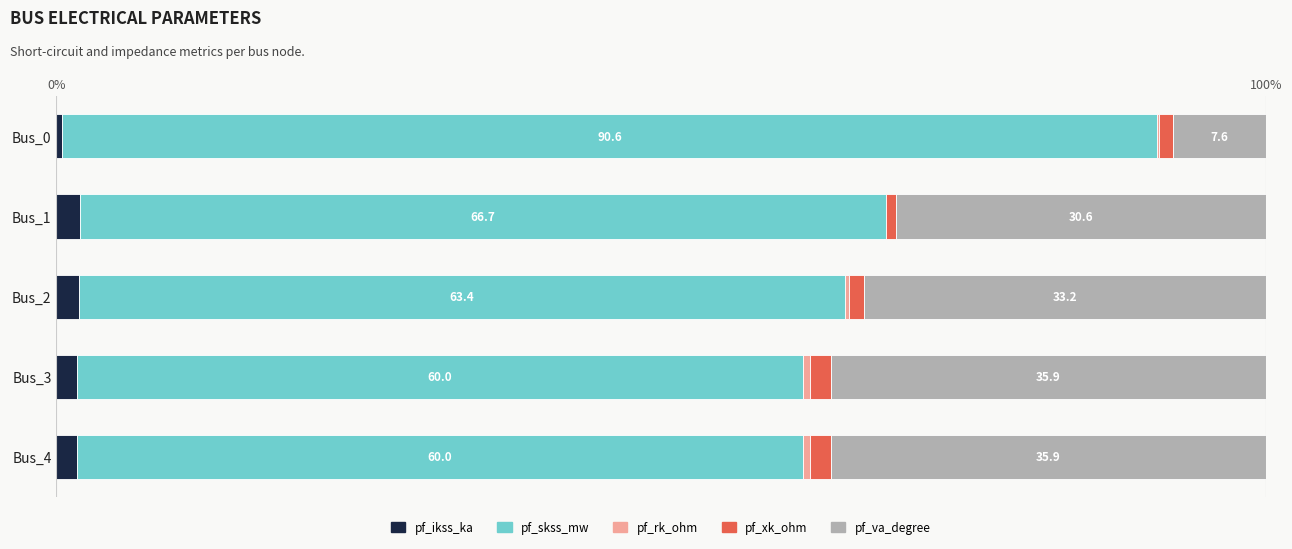

True or false: pf_ikss_ka has a value of 1.7 at Bus_4.

True